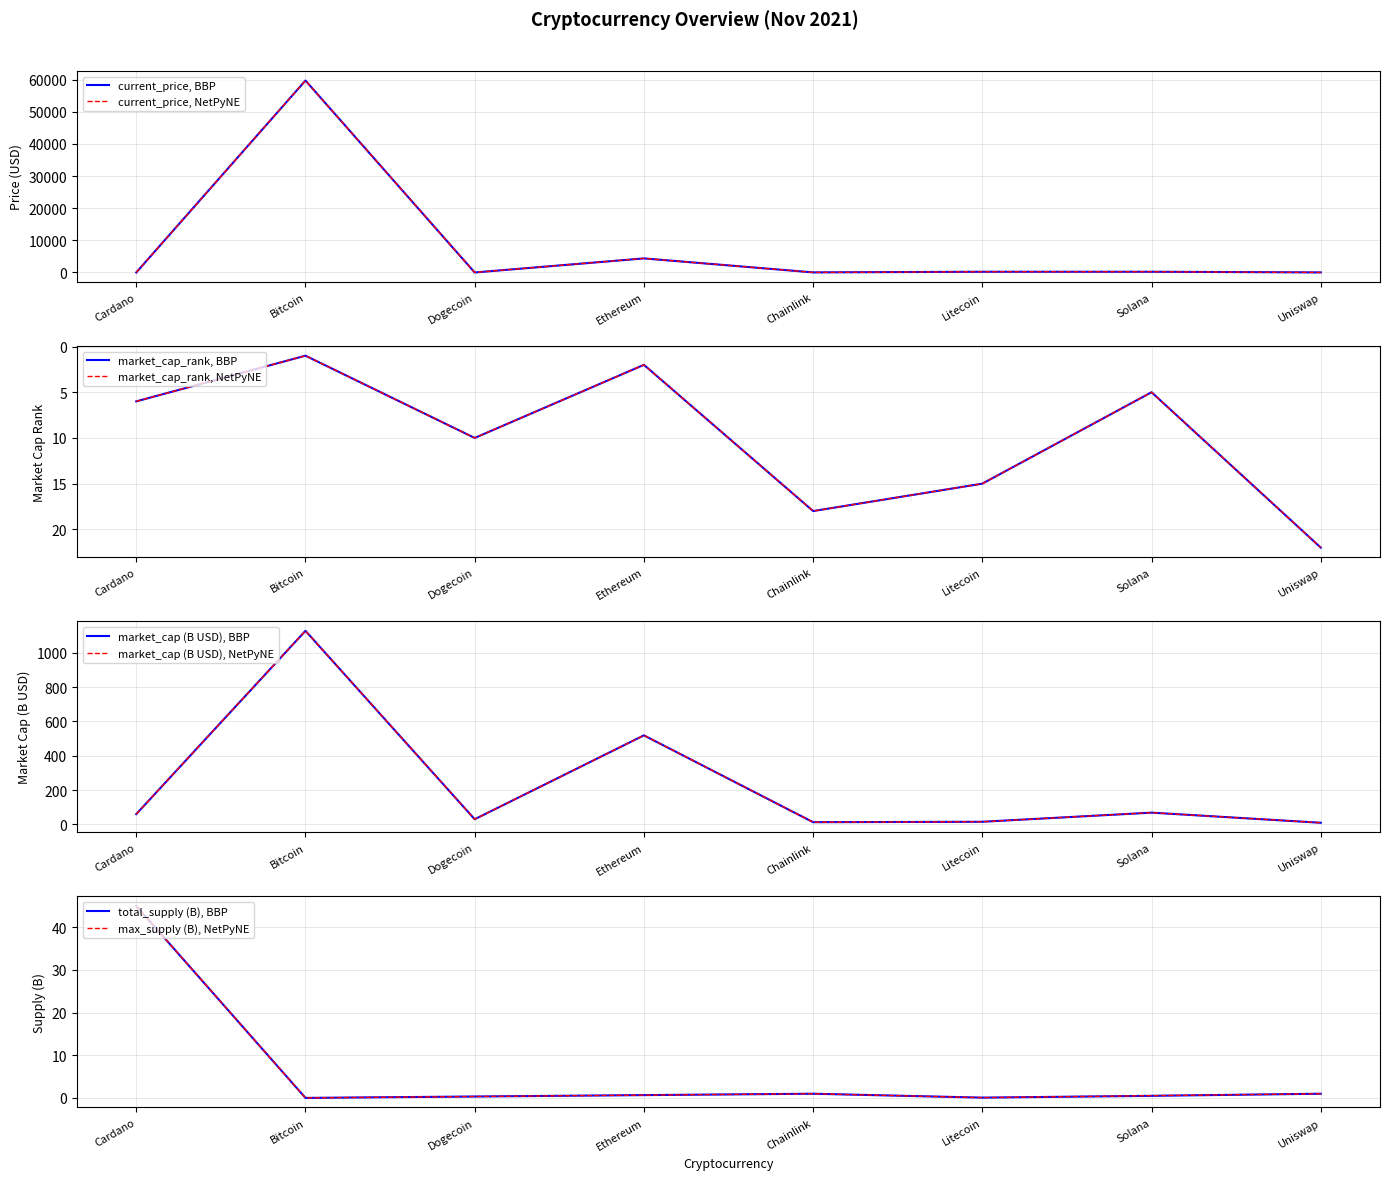

Which category has the highest value in the total_supply (B), BBP series?

Cardano